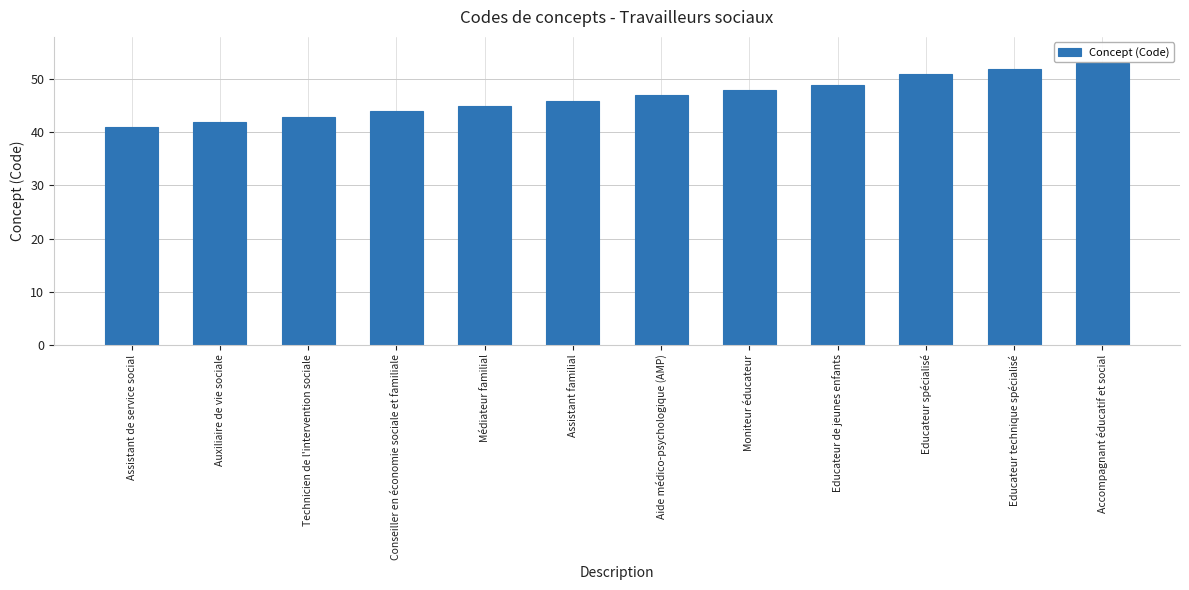

How many data points are less than 47?

6